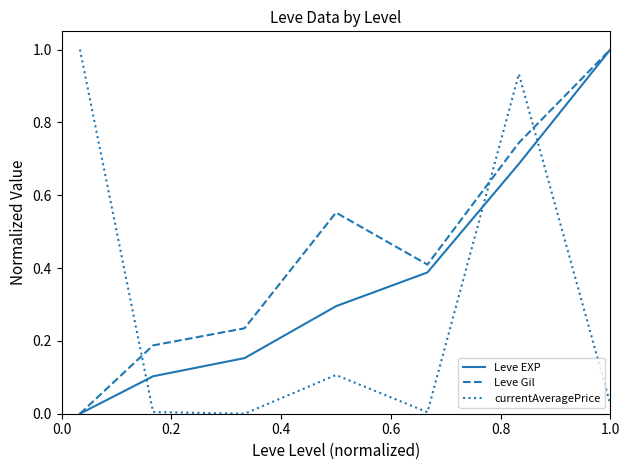

How many intersections are there between currentAveragePrice and Leve Gil?

3